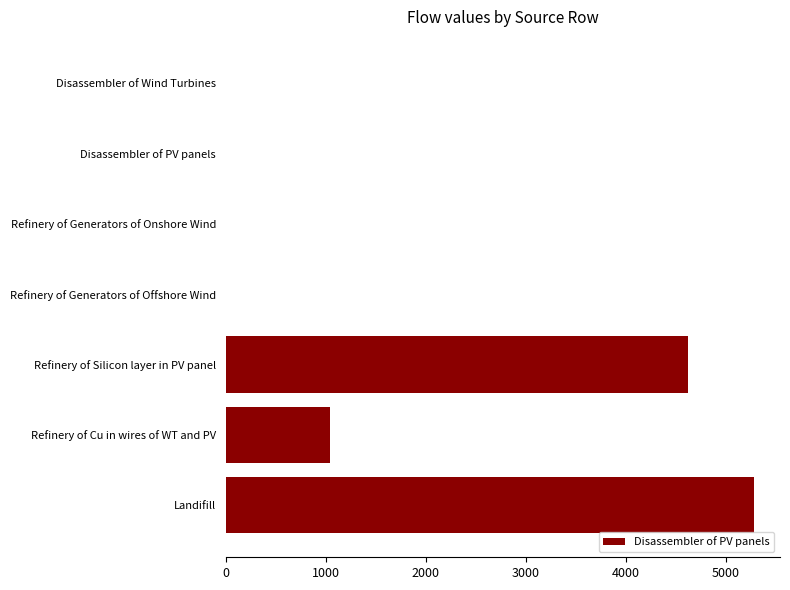

Is it true that the value at Refinery of Silicon layer in PV panel is 3170.3?

False